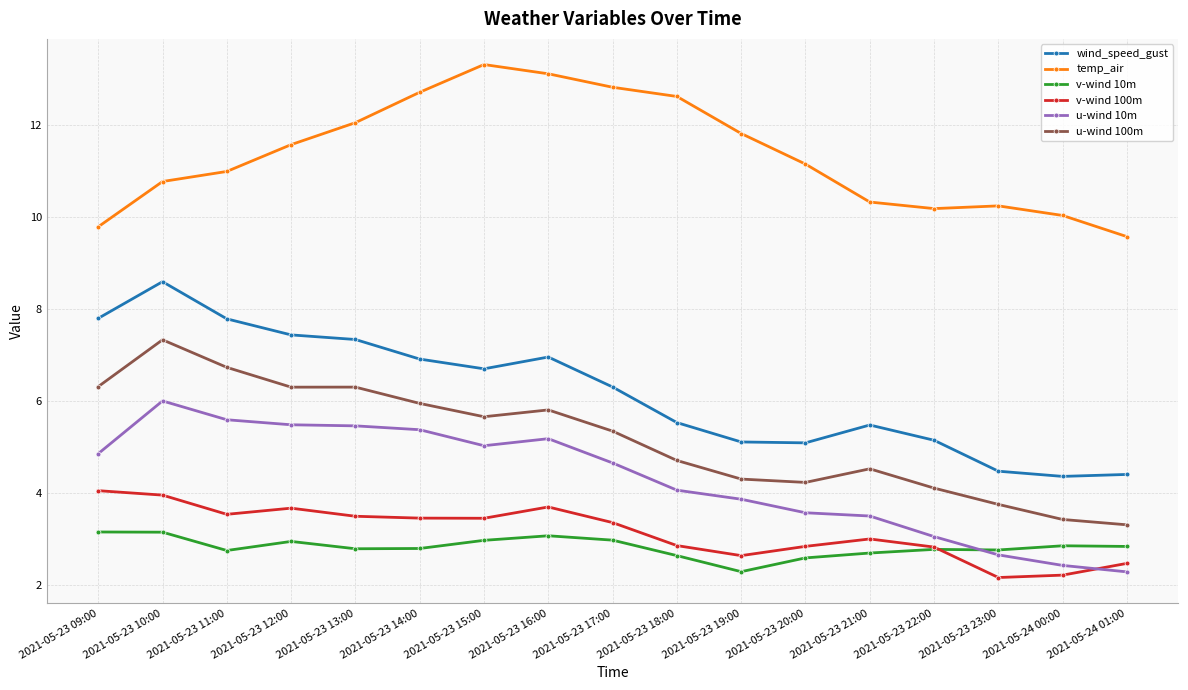

Rank the series at 2021-05-23 21:00 from highest to lowest value.

temp_air, wind_speed_gust, u-wind 100m, u-wind 10m, v-wind 100m, v-wind 10m